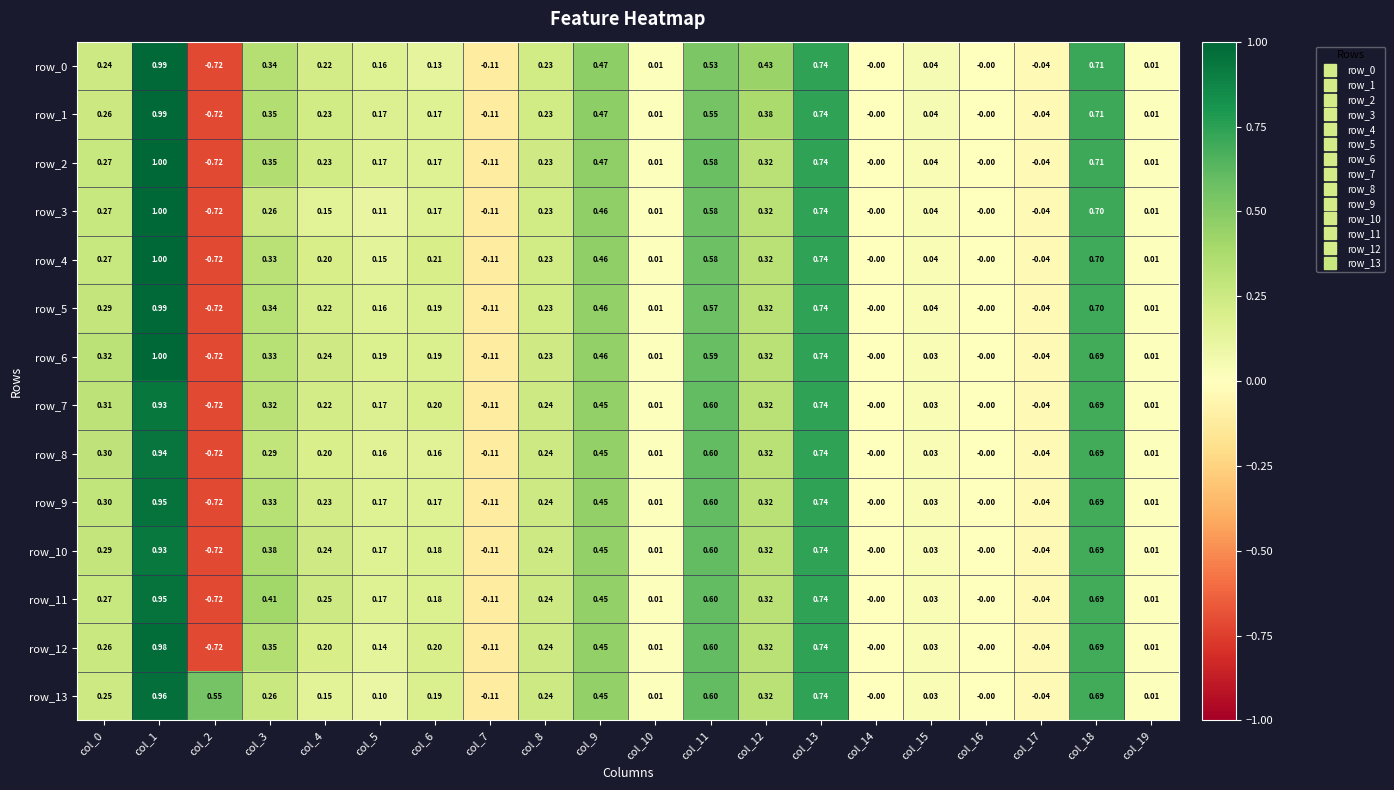

What is the difference between the row_5 values at col_8 and col_19?

0.2